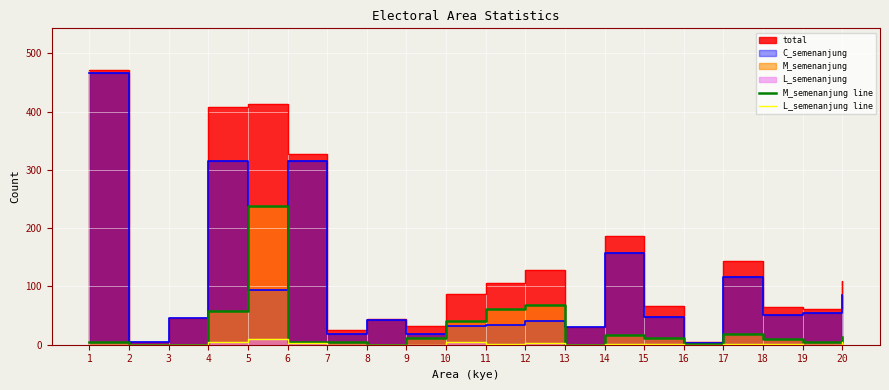

The L_semenanjung line series shows 0 at 1. True or false?

True